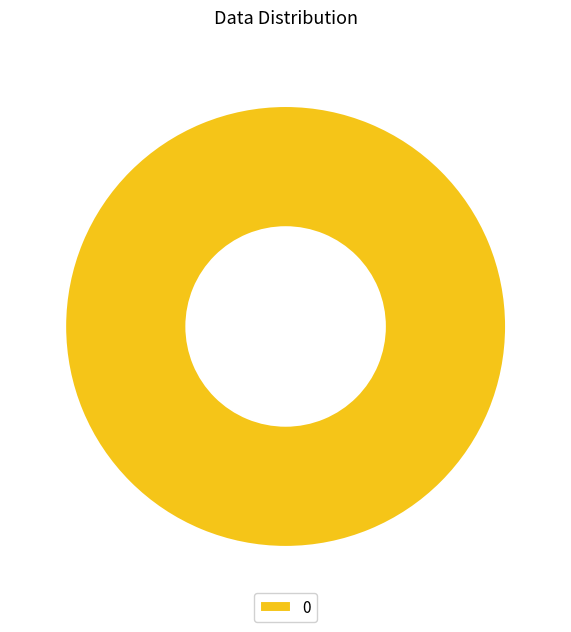

Count the number of slices in the pie.

1